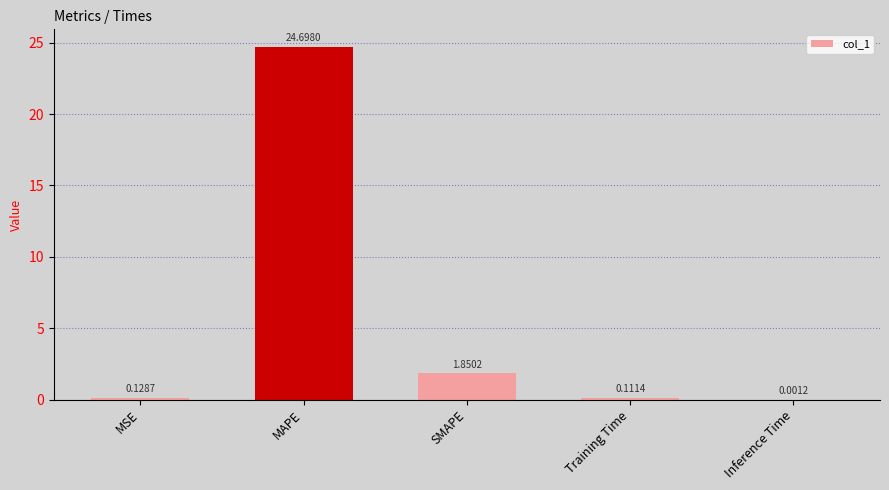

Which has a higher value, Inference Time or MSE?

MSE